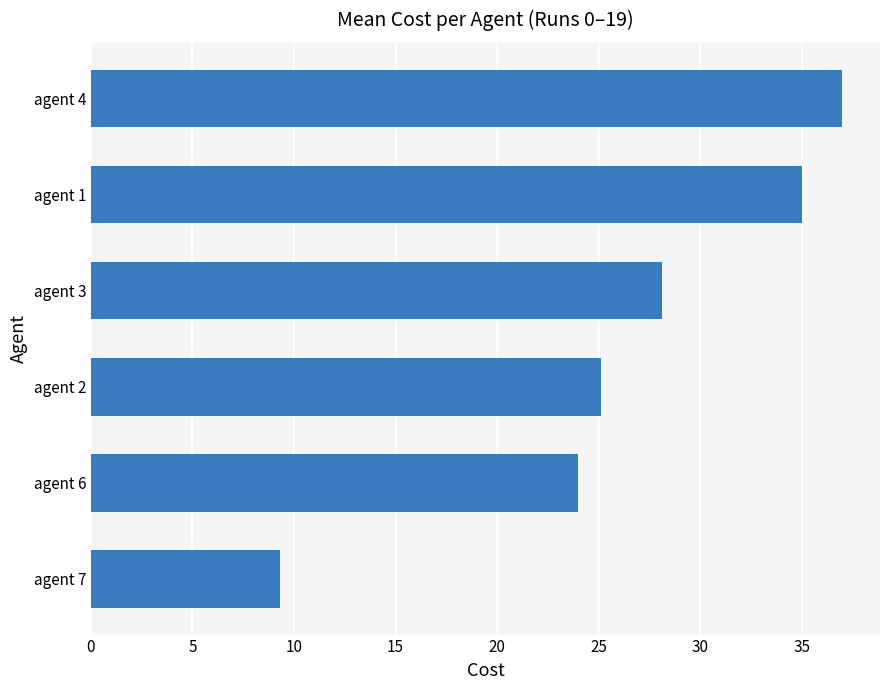

Which has a higher value, agent 7 or agent 6?

agent 6